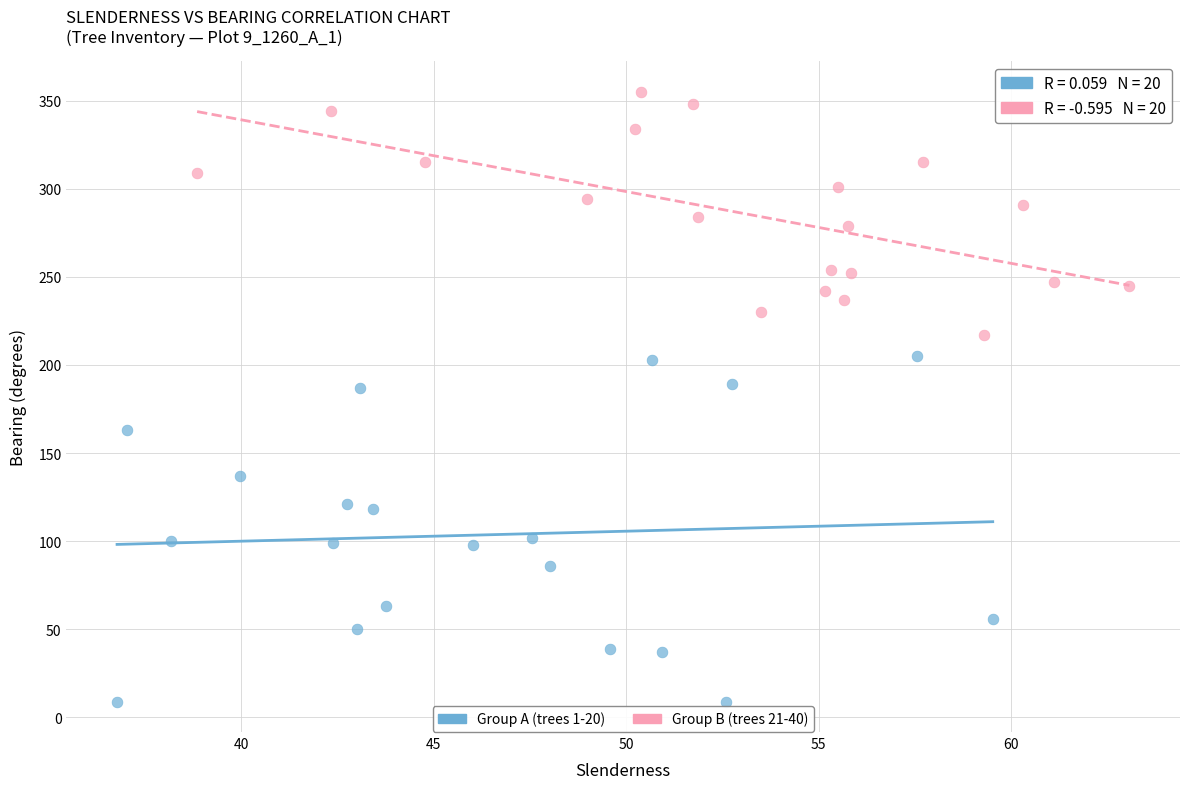

Which series contains the highest Y value?

Group B (trees 21-40)